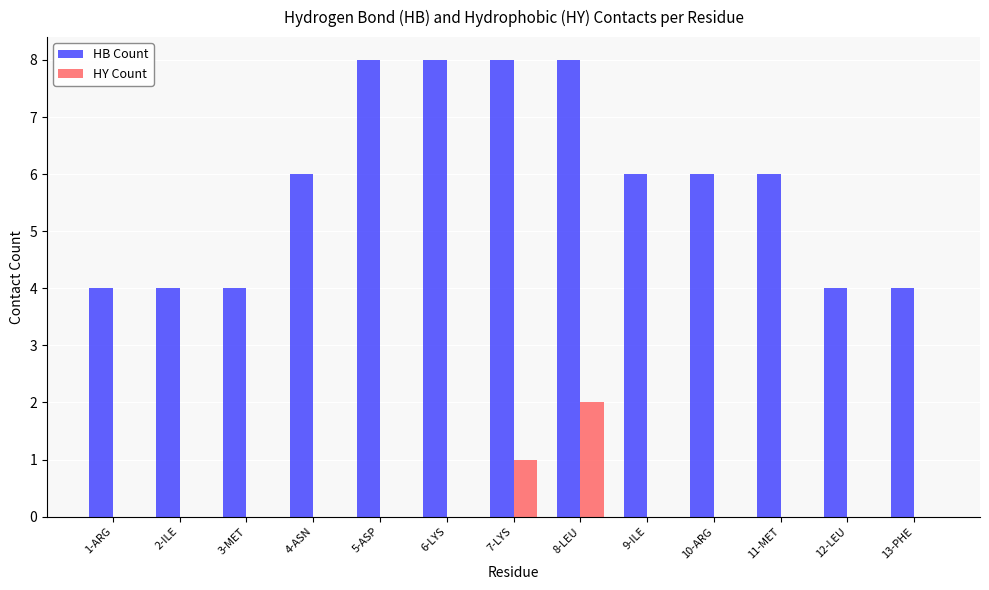

Which series changed the most between 9-ILE and 13-PHE?

HB Count